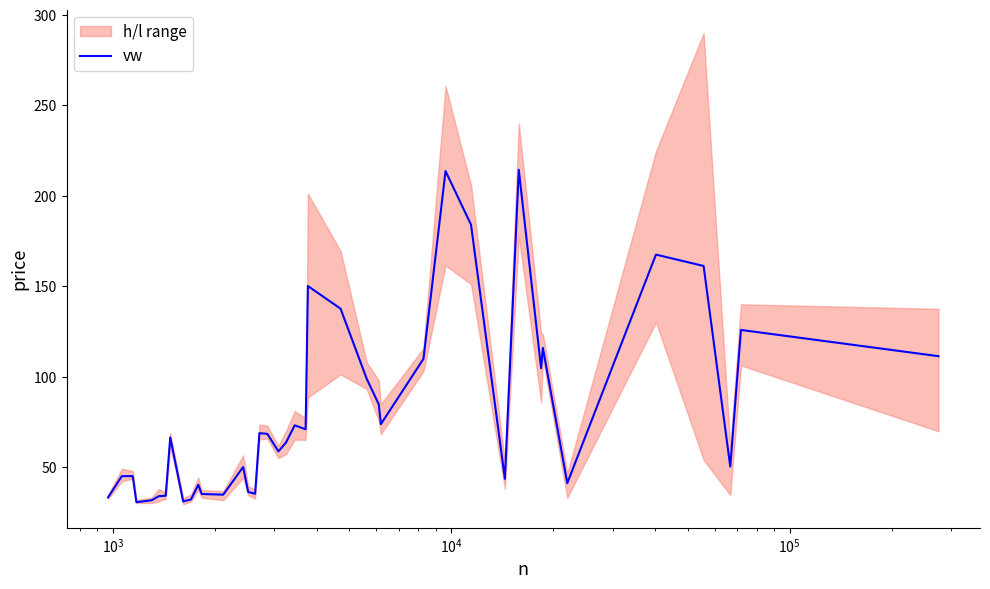

What is the lowest value of the vw series?

30.5